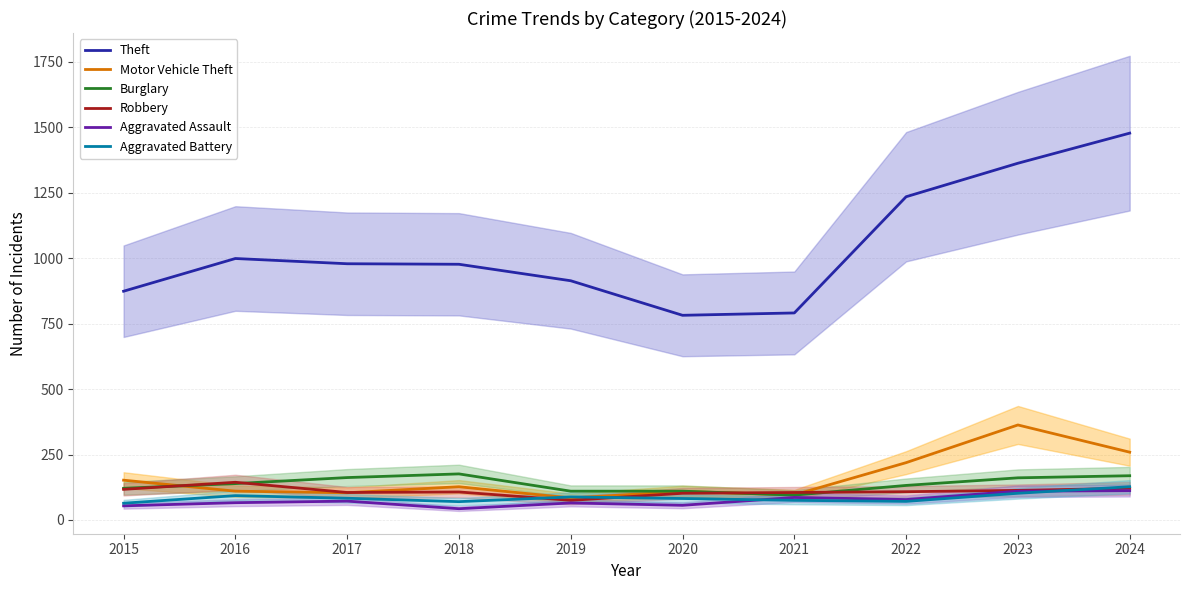

How many lines are shown in the chart?

6